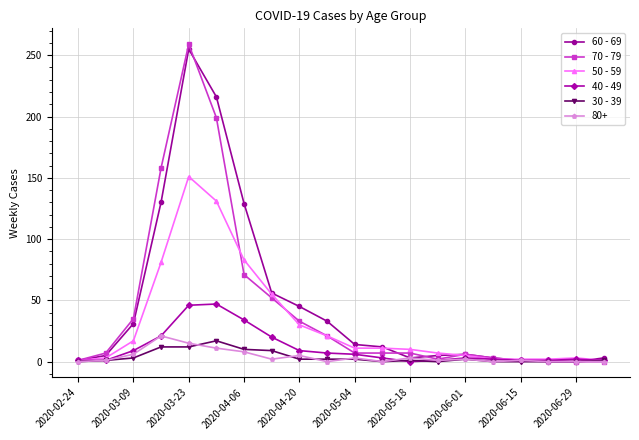

What are all the series names shown in the legend?

60 - 69, 70 - 79, 50 - 59, 40 - 49, 30 - 39, 80+